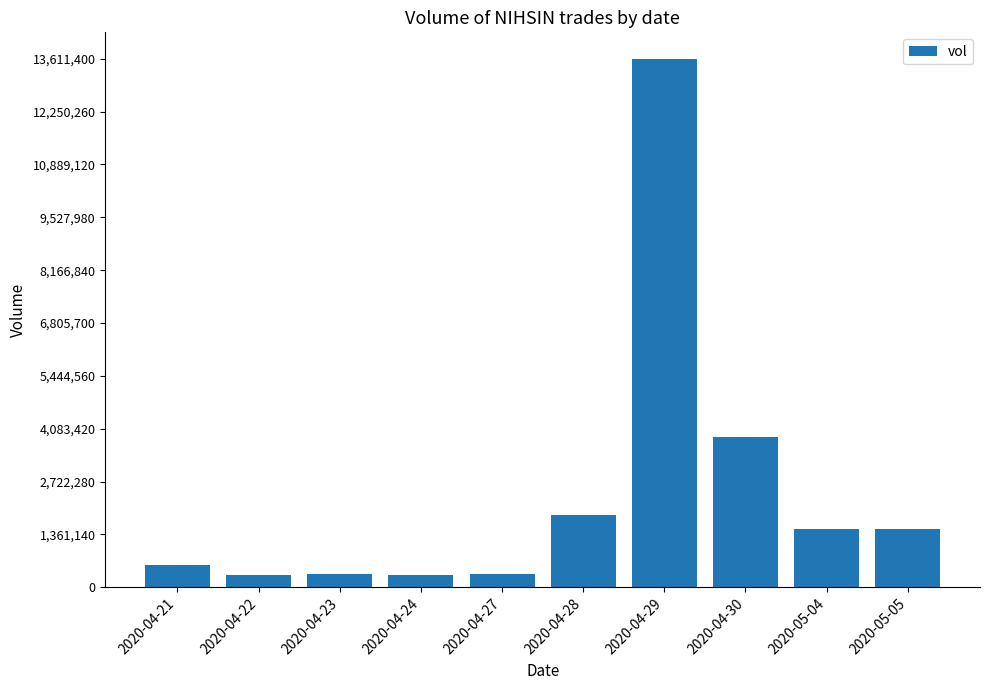

The value at 2020-04-23 is 340000. True or false?

True